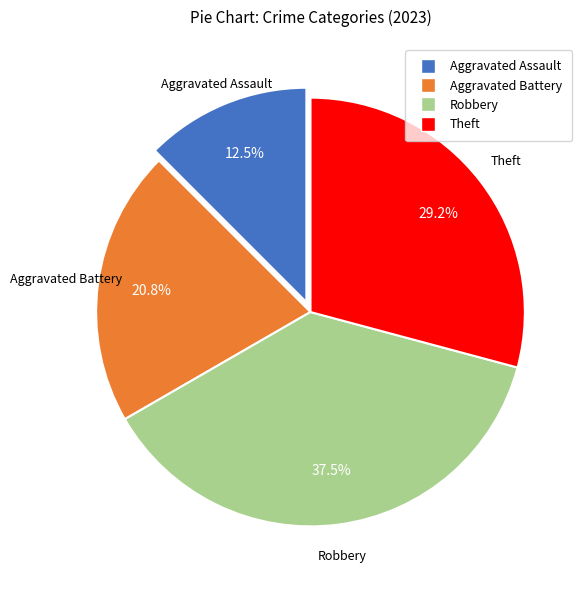

Between Aggravated Battery and Robbery, which is larger?

Robbery